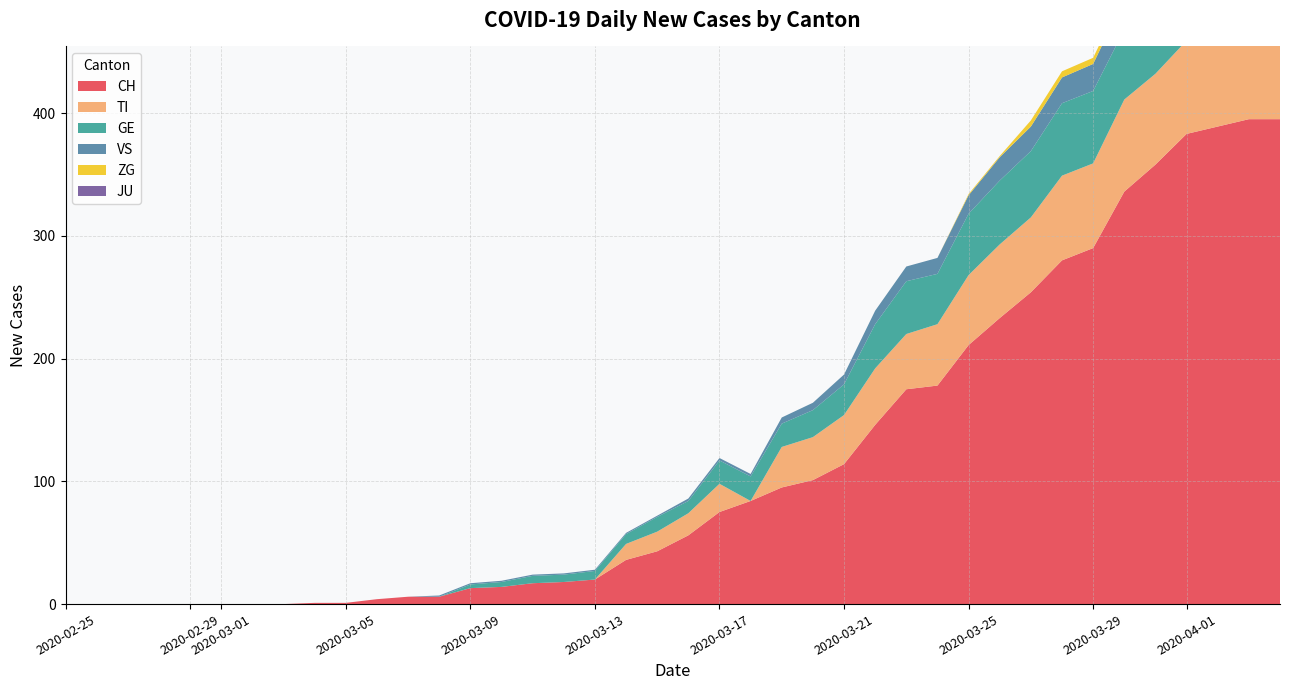

Reading left to right, list all the values displayed in this chart.

CH: 0=0	1=0	2=0	3=0	4=0	5=0	6=0	7=0	8=1	9=1	10=4	11=6	12=6	13=13	14=14	15=17	16=18	17=20	18=36	19=43	20=56	21=75	22=84	23=95	24=101	25=114	26=146	27=175	28=178	29=211	30=233	31=254	32=280	33=290	34=336	35=358	36=383	37=389	38=395	39=395
TI: 0=0	1=0	2=0	3=0	4=0	5=0	6=0	7=0	8=0	9=0	10=0	11=0	12=0	13=0	14=0	15=0	16=0	17=0	18=13	19=16	20=18	21=23	22=0	23=33	24=35	25=40	26=46	27=45	28=50	29=57	30=60	31=61	32=69	33=69	34=75	35=74	36=76	37=75	38=75	39=72
GE: 0=0	1=0	2=0	3=0	4=0	5=0	6=0	7=0	8=0	9=0	10=0	11=0	12=0	13=3	14=4	15=6	16=6	17=7	18=8	19=12	20=10	21=19	22=20	23=19	24=22	25=25	26=36	27=43	28=41	29=50	30=52	31=54	32=59	33=59	34=57	35=64	36=64	37=62	38=65	39=61
VS: 0=0	1=0	2=0	3=0	4=0	5=0	6=0	7=0	8=0	9=0	10=0	11=0	12=1	13=1	14=1	15=1	16=1	17=1	18=1	19=1	20=2	21=2	22=2	23=5	24=6	25=8	26=11	27=12	28=13	29=15	30=19	31=20	32=21	33=22	34=25	35=24	36=26	37=28	38=26	39=28
JU: 0=0	1=0	2=0	3=0	4=0	5=0	6=0	7=0	8=0	9=0	10=0	11=0	12=0	13=0	14=0	15=0	16=0	17=0	18=0	19=0	20=0	21=0	22=0	23=0	24=0	25=0	26=0	27=0	28=0	29=0	30=0	31=0	32=0	33=0	34=0	35=0	36=0	37=0	38=0	39=0
ZG: 0=0	1=0	2=0	3=0	4=0	5=0	6=0	7=0	8=0	9=0	10=0	11=0	12=0	13=0	14=0	15=0	16=0	17=0	18=0	19=0	20=0	21=0	22=0	23=0	24=0	25=0	26=0	27=0	28=0	29=1	30=1	31=5	32=5	33=5	34=5	35=6	36=5	37=5	38=7	39=7